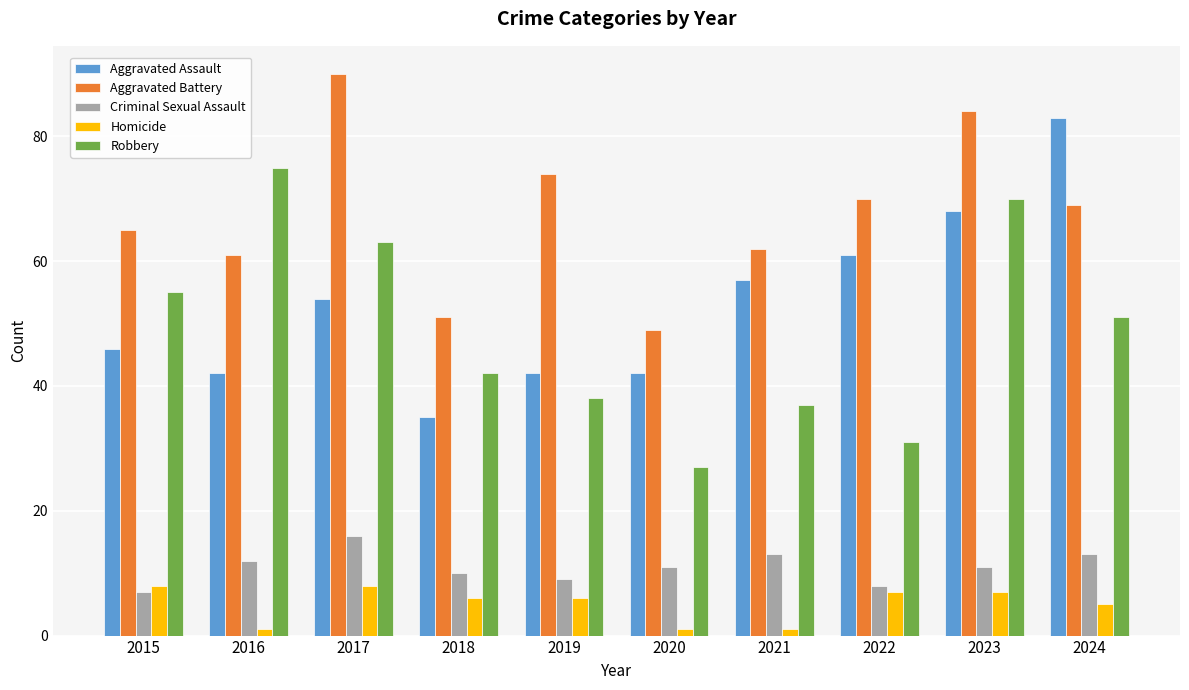

Reading right to left, transcribe all the data shown in this chart.

Aggravated Assault: 2024=83	2023=68	2022=61	2021=57	2020=42	2019=42	2018=35	2017=54	2016=42	2015=46
Aggravated Battery: 2024=69	2023=84	2022=70	2021=62	2020=49	2019=74	2018=51	2017=90	2016=61	2015=65
Criminal Sexual Assault: 2024=13	2023=11	2022=8	2021=13	2020=11	2019=9	2018=10	2017=16	2016=12	2015=7
Homicide: 2024=5	2023=7	2022=7	2021=1	2020=1	2019=6	2018=6	2017=8	2016=1	2015=8
Robbery: 2024=51	2023=70	2022=31	2021=37	2020=27	2019=38	2018=42	2017=63	2016=75	2015=55